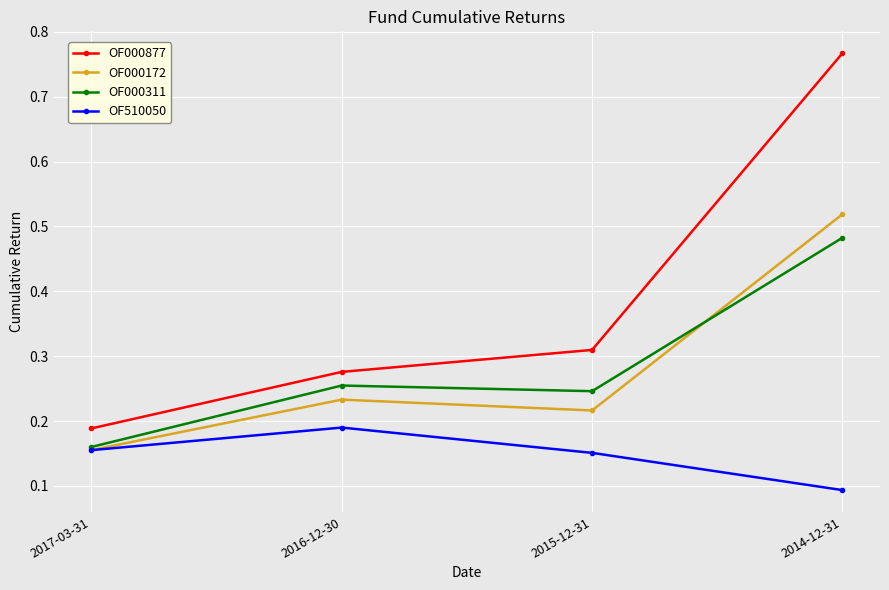

Does the chart have visible grid lines?

Yes